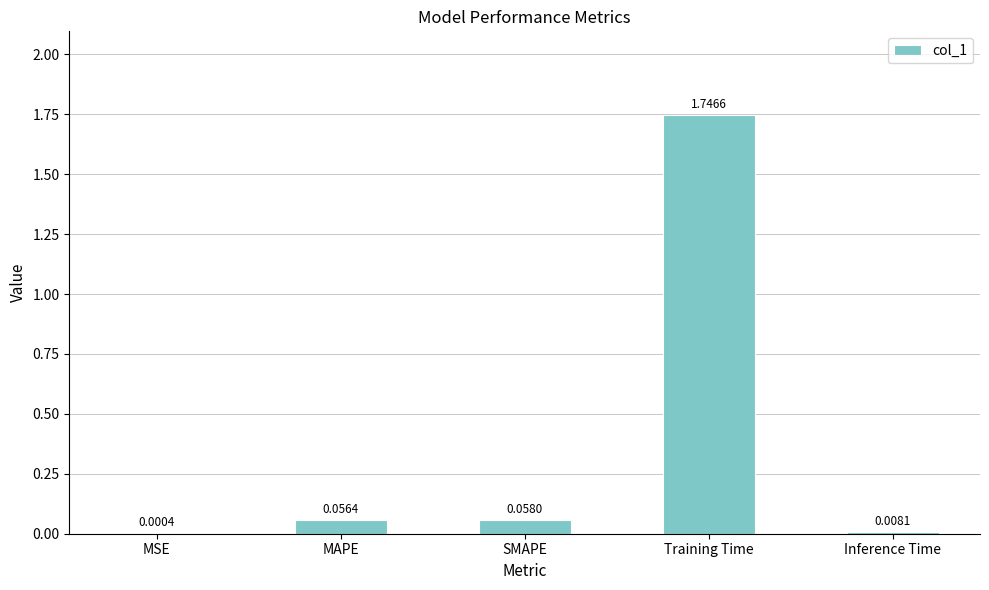

At which label is the value closest to 0?

MSE